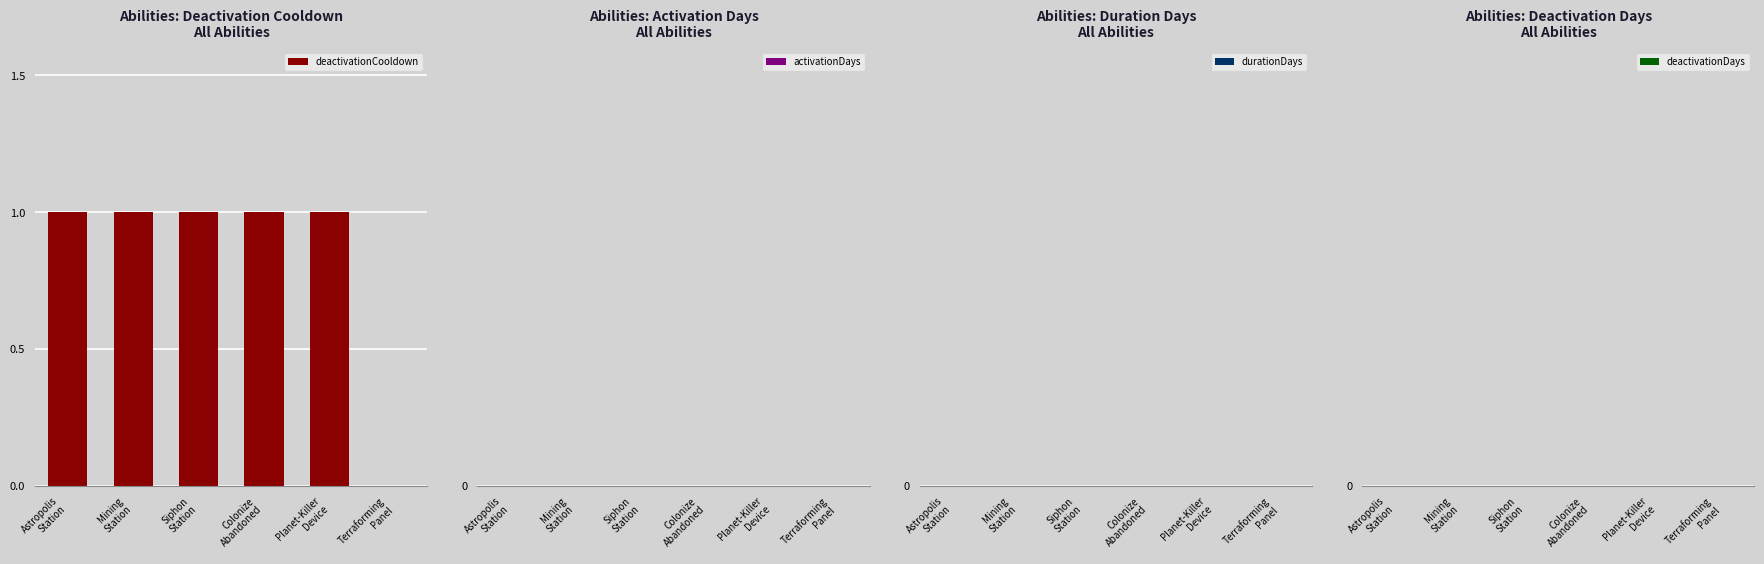

What is the sum of all values?

5